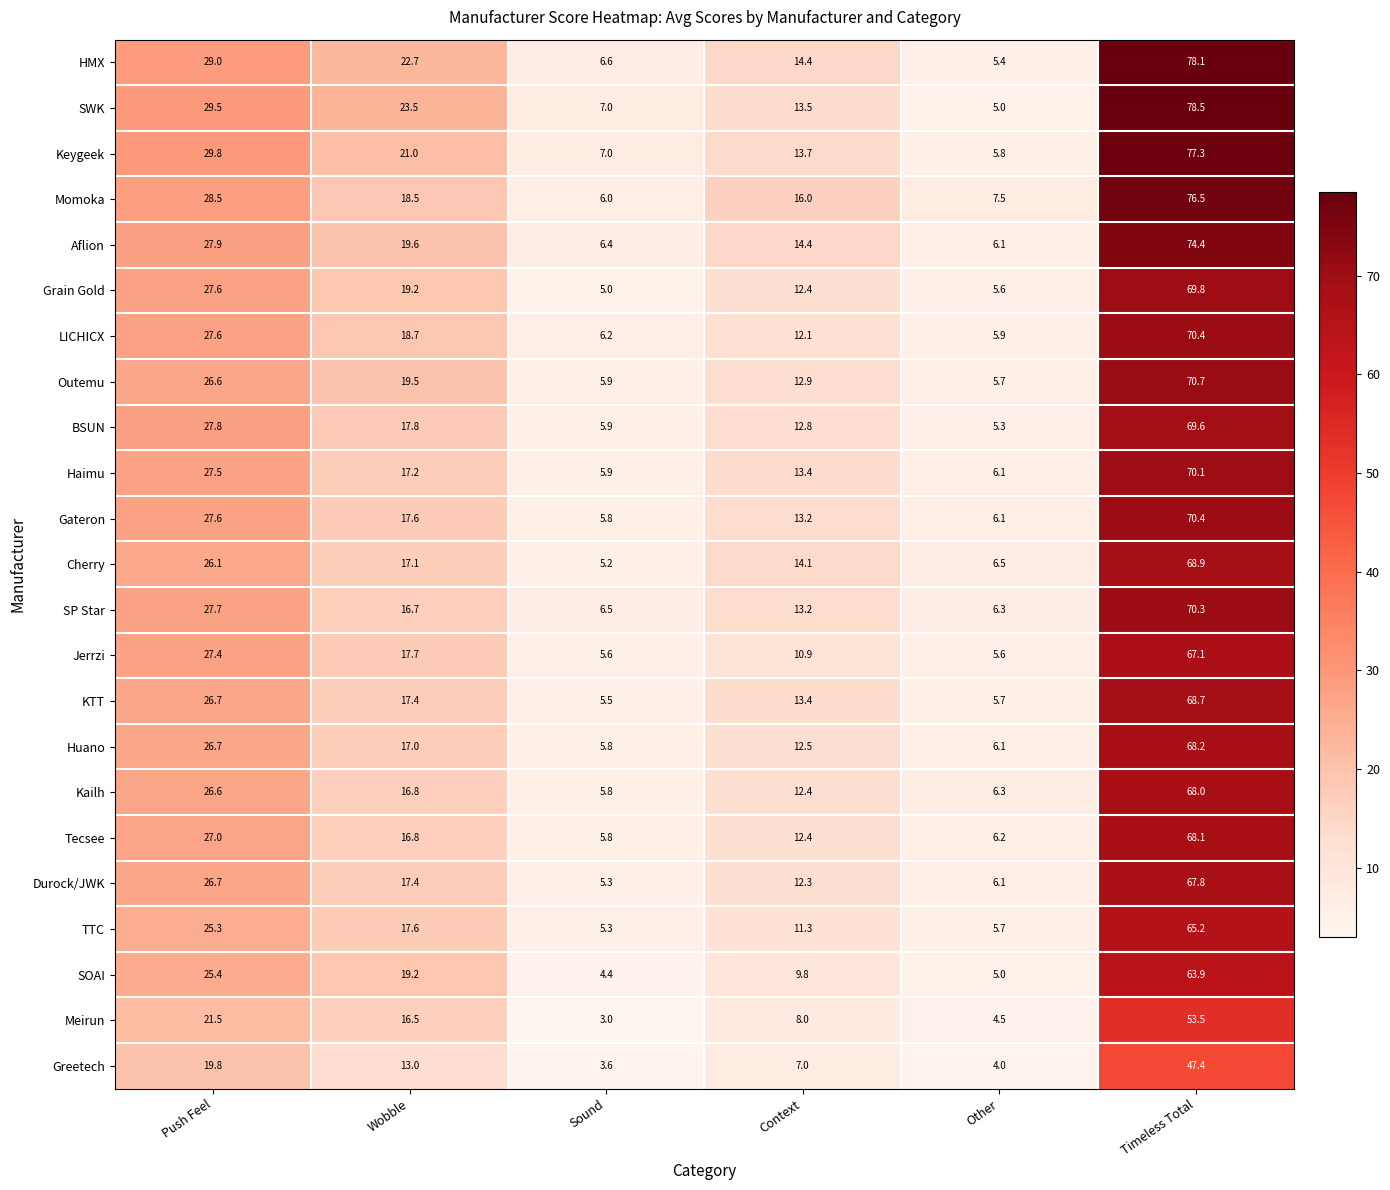

The value of Kailh at Wobble is 16.8. True or false?

True